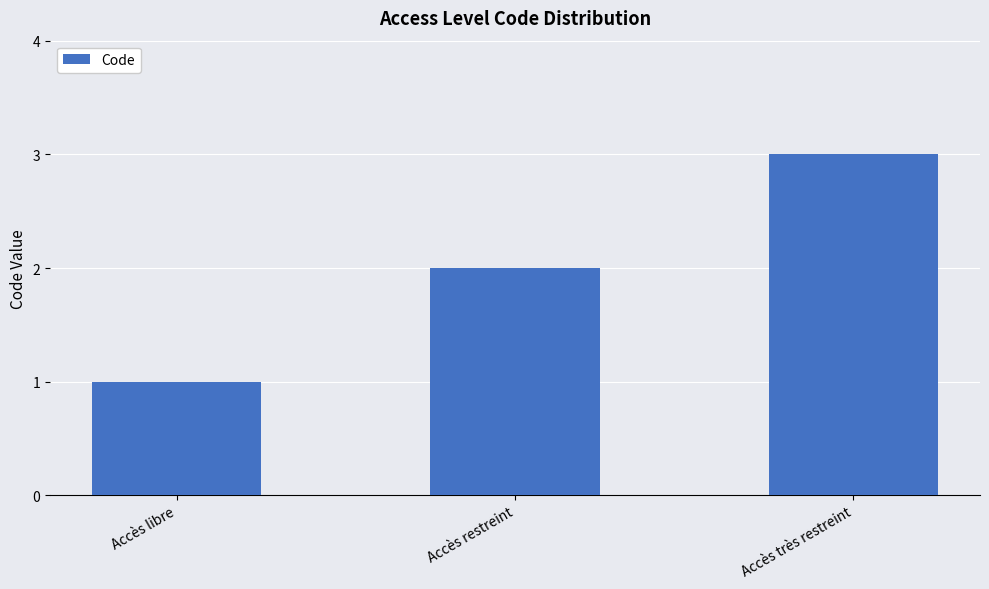

Reading left to right, extract all data points from this chart.

Accès libre=1	Accès restreint=2	Accès très restreint=3